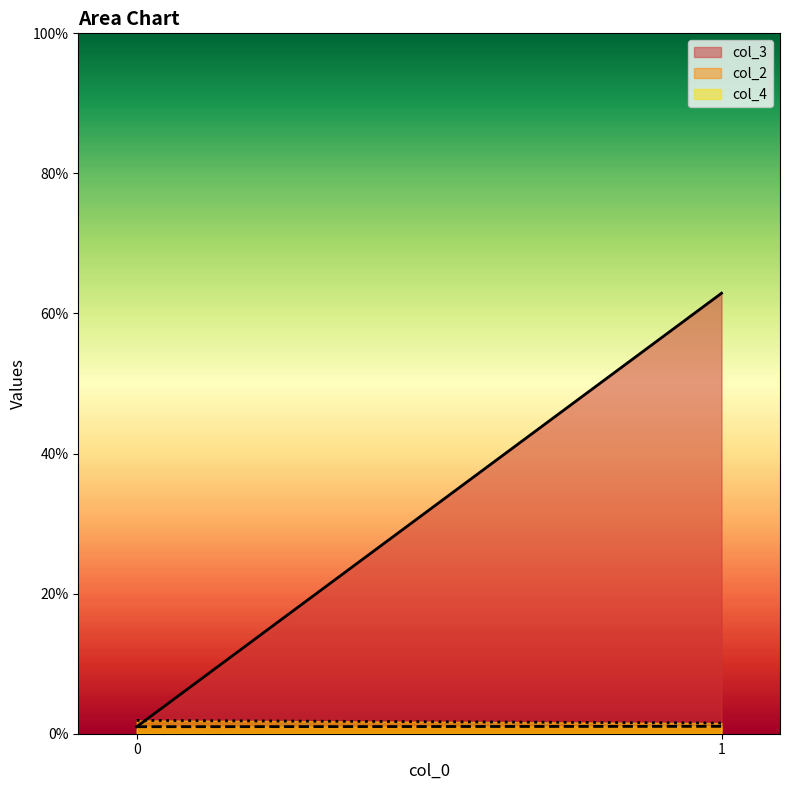

True or false: col_3 has a value of 37 at 1.

False